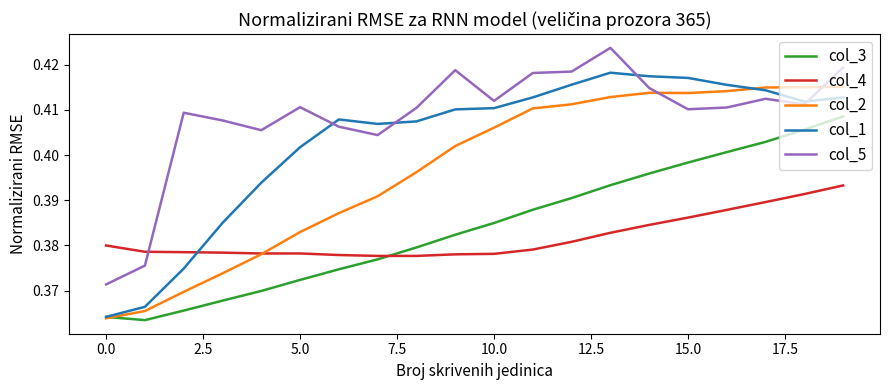

What is the sum of all col_1 values?

8.1